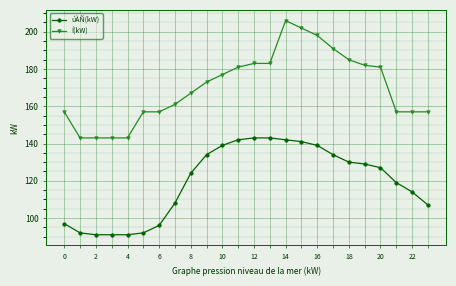

Which series has the largest range (max minus min)?

Í(kW)